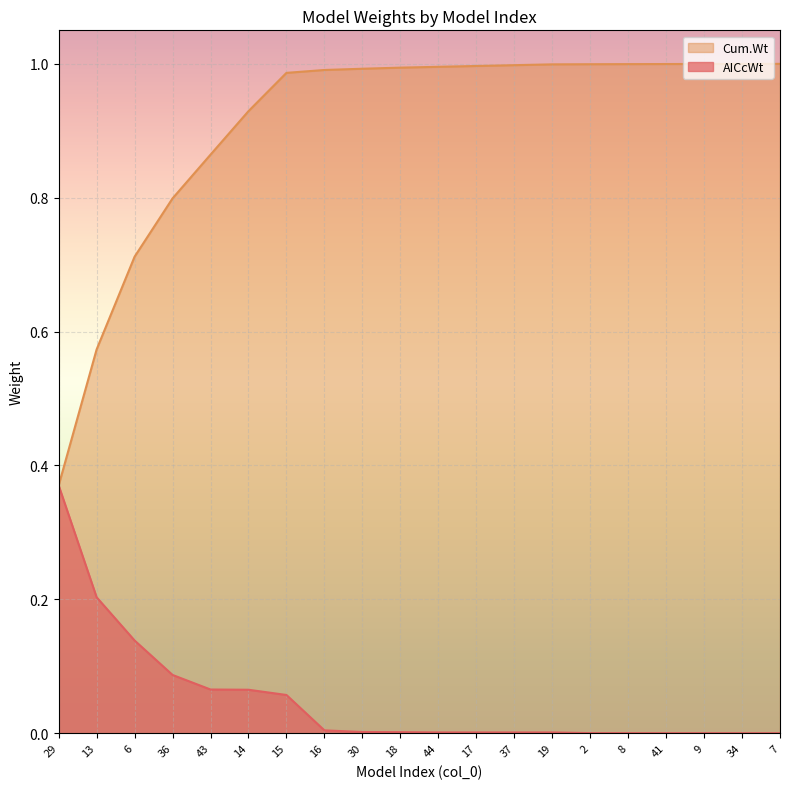

Which category has the lowest value in the Cum.Wt series?

29